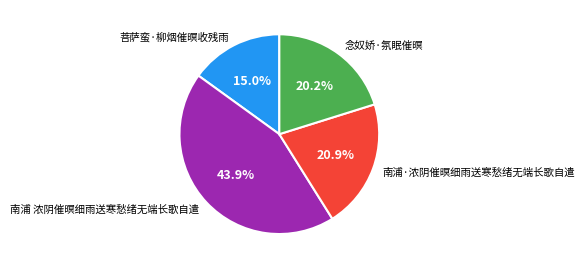

Which slice is the smallest?

菩萨蛮·柳烟催暝收残雨